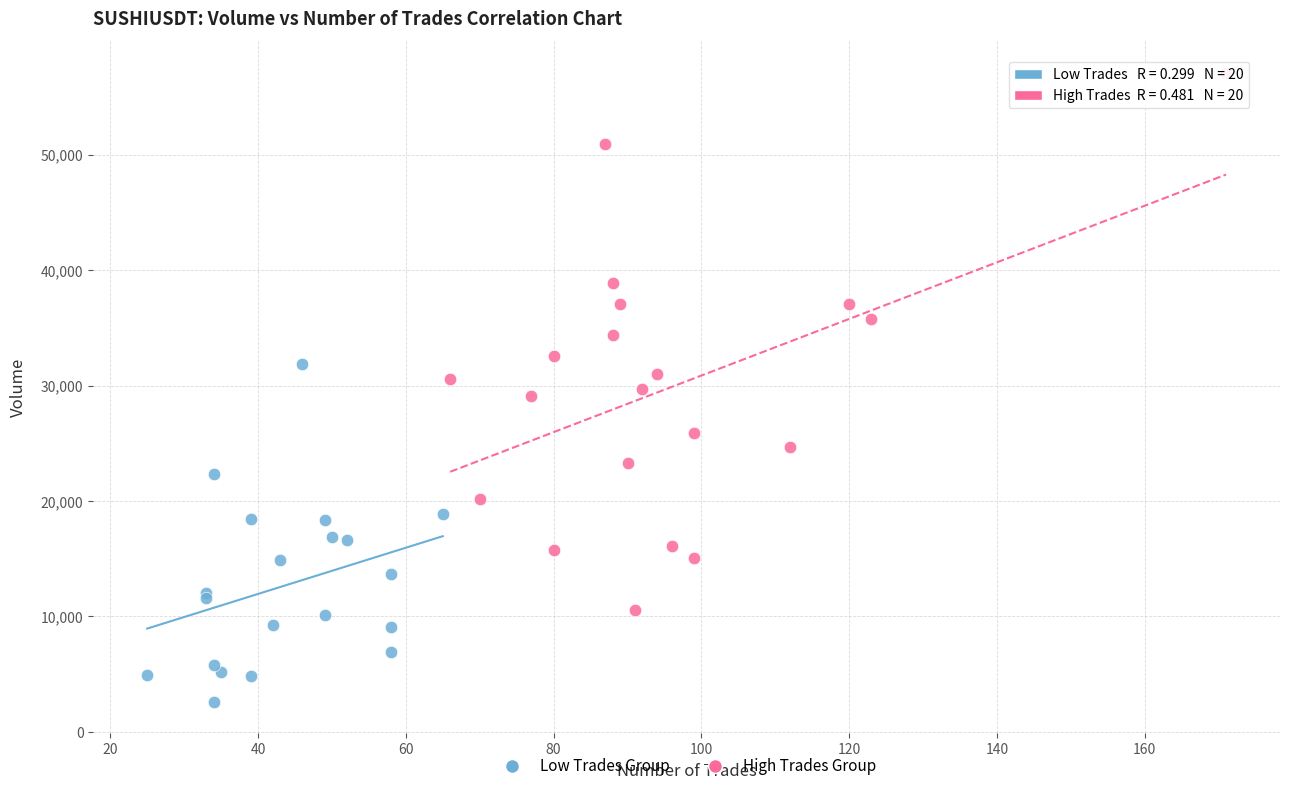

Which series contains the highest Y value?

High Trades Group